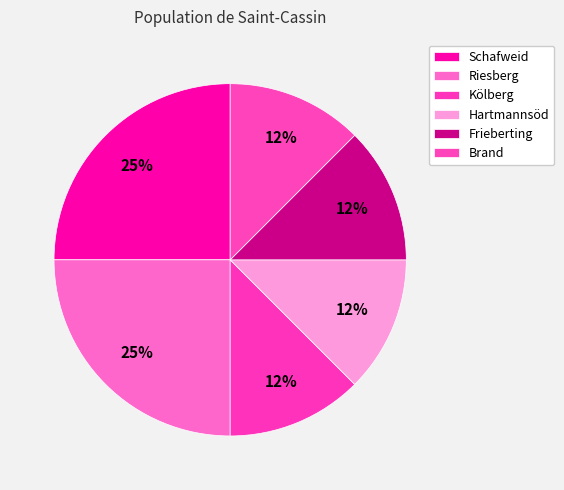

Does Riesberg represent more than half of the total?

No